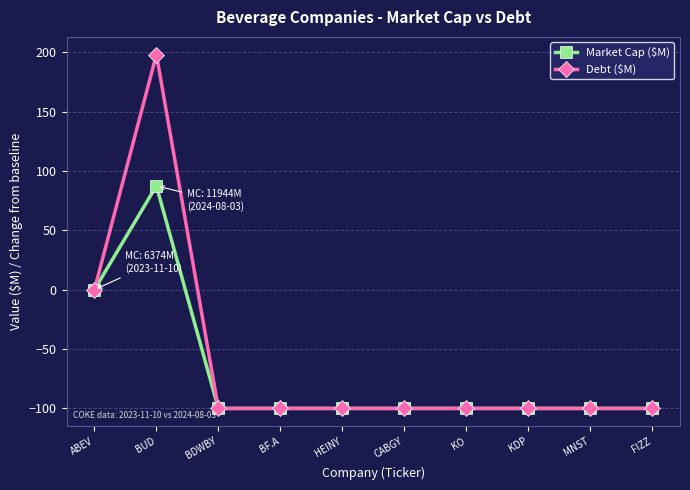

What is the sum of all Market Cap ($M) values?

-712.6